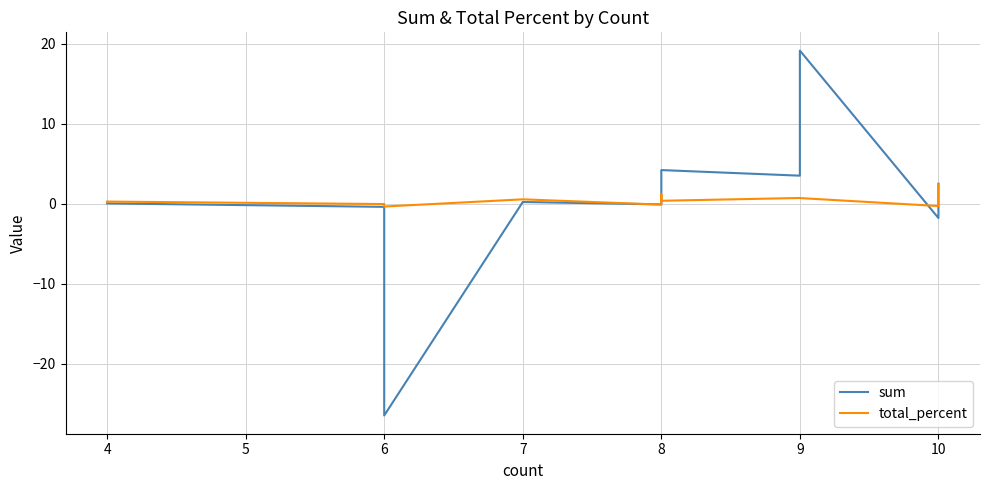

Which series changed the most between 10 and 9?

sum